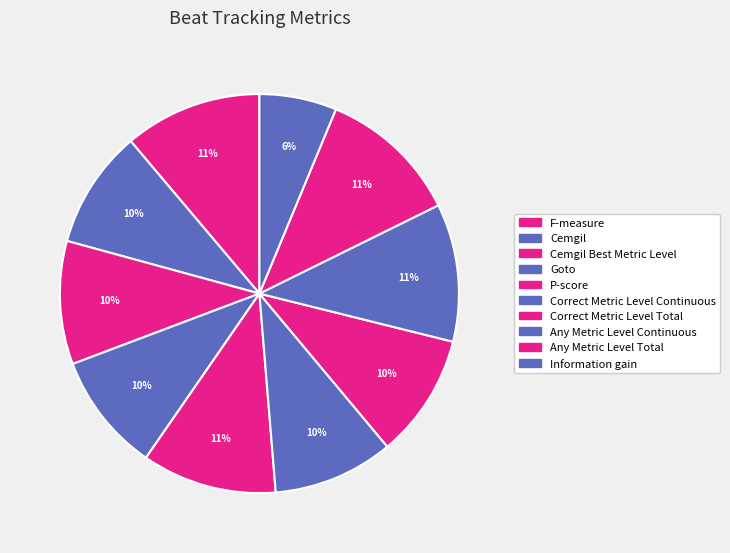

Which category has the smallest portion of the pie?

Information gain